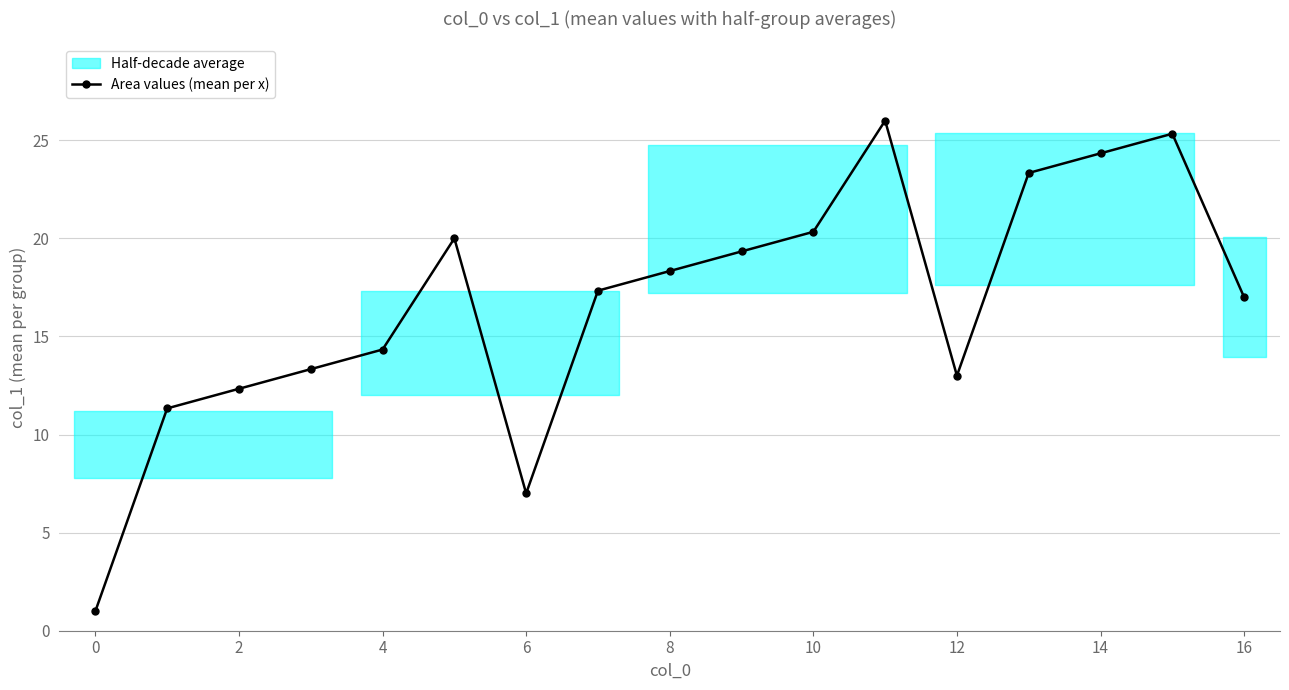

Where is the first local minimum for Area values (mean per x)?

6